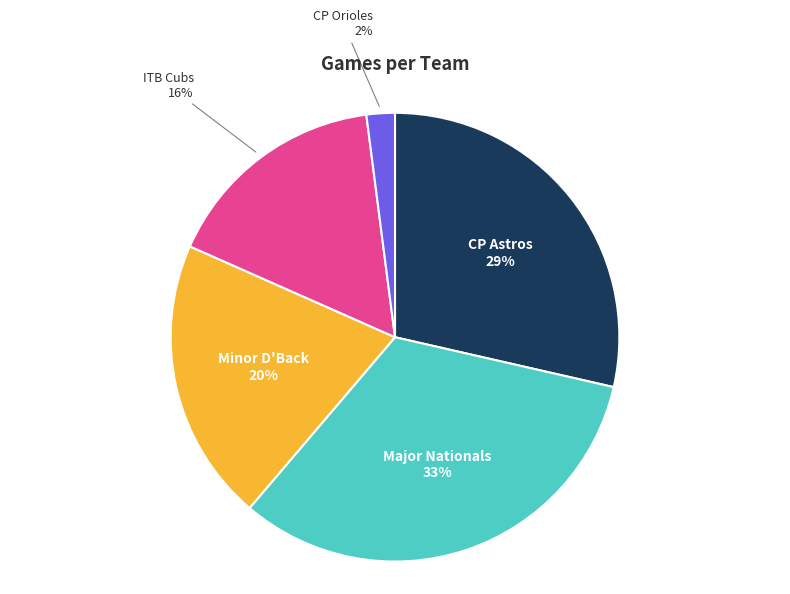

Is there a majority slice in this chart?

No